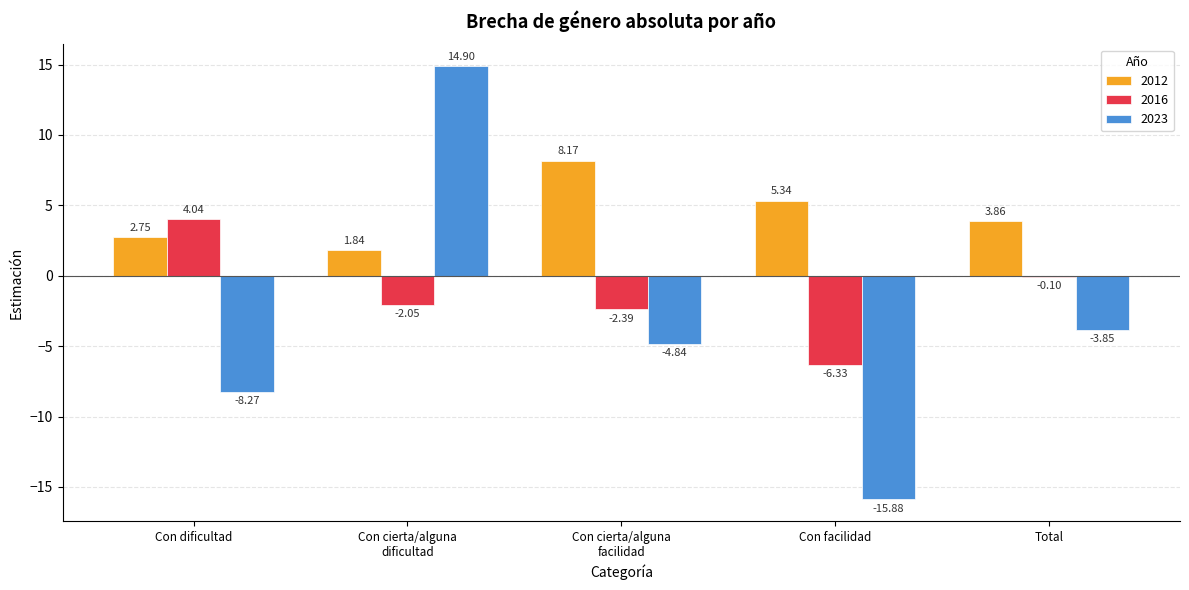

Where is 2023 nearest to the value 0?

Total